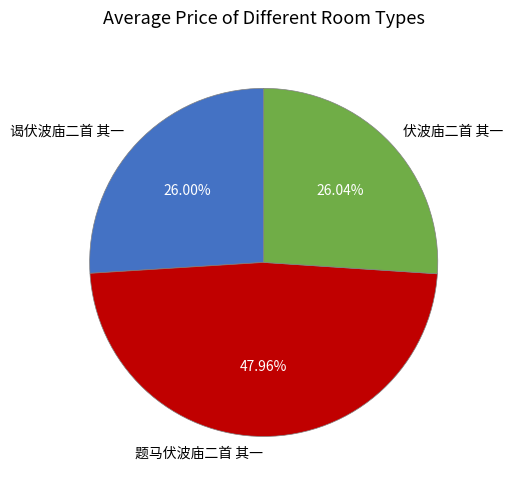

Is 题马伏波庙二首 其一 the majority of the pie?

No